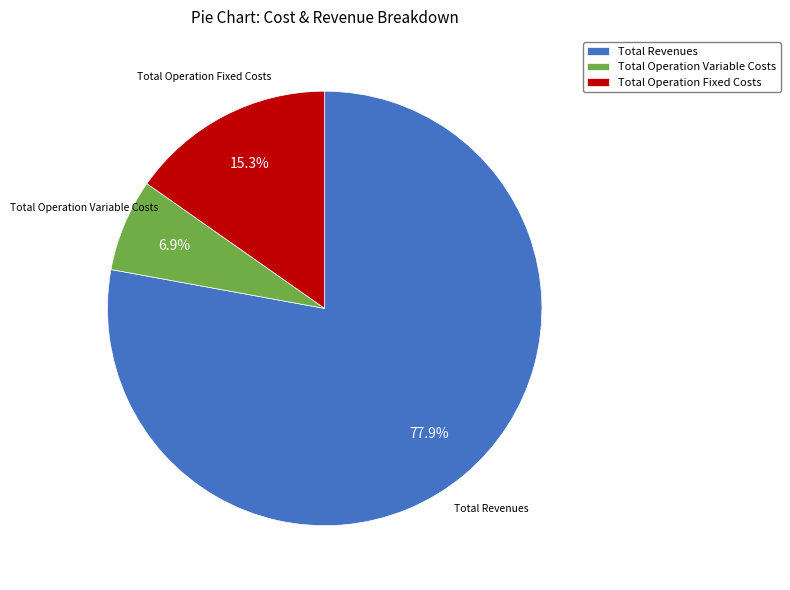

To the nearest percent, what percentage of the pie is Total Operation Fixed Costs?

15%